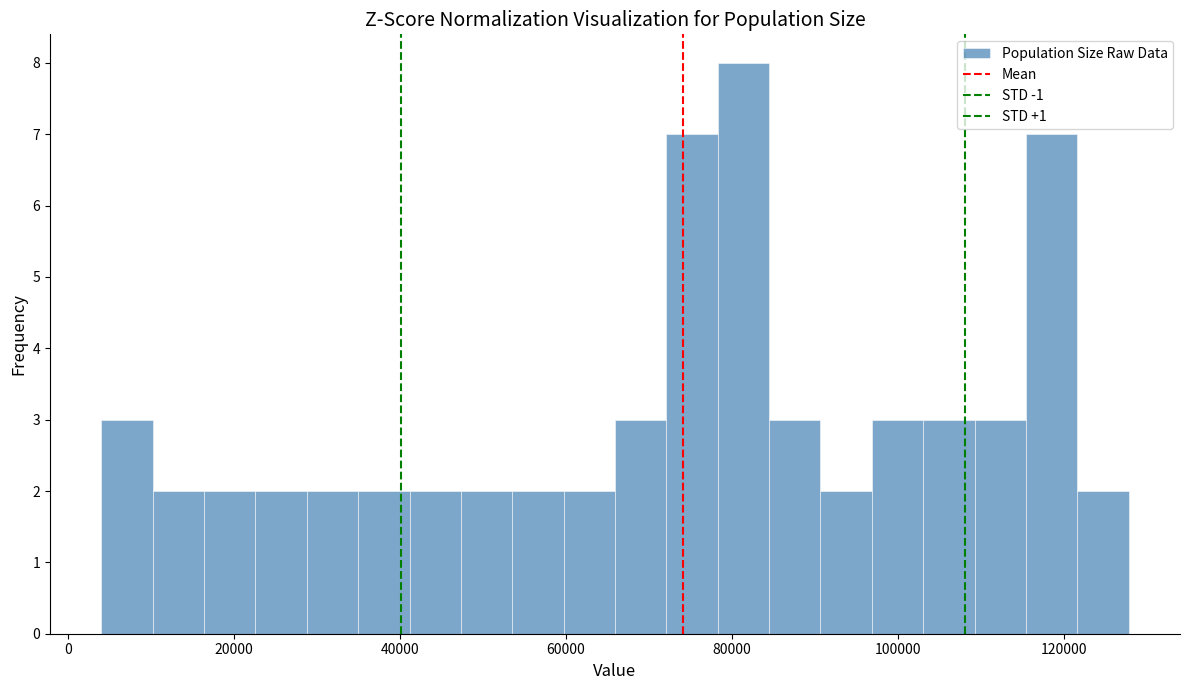

Around what value on the x-axis is the tallest bar? Give the approximate position of its centre, as read against the axis.

82000